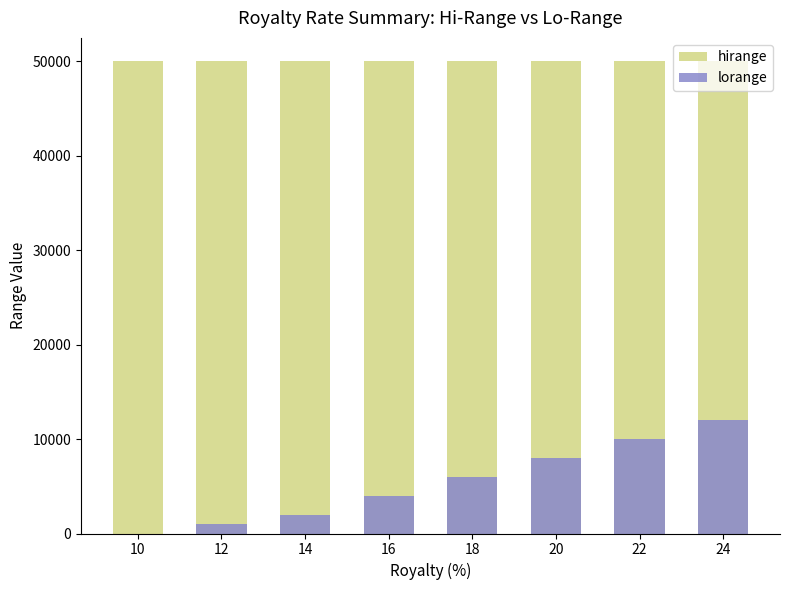

Reading right to left, list all the values displayed in this chart.

hirange: 50000	50000	50000	50000	50000	50000	50000	50000
lorange: 12001	10001	8001	6001	4001	2001	1001	0